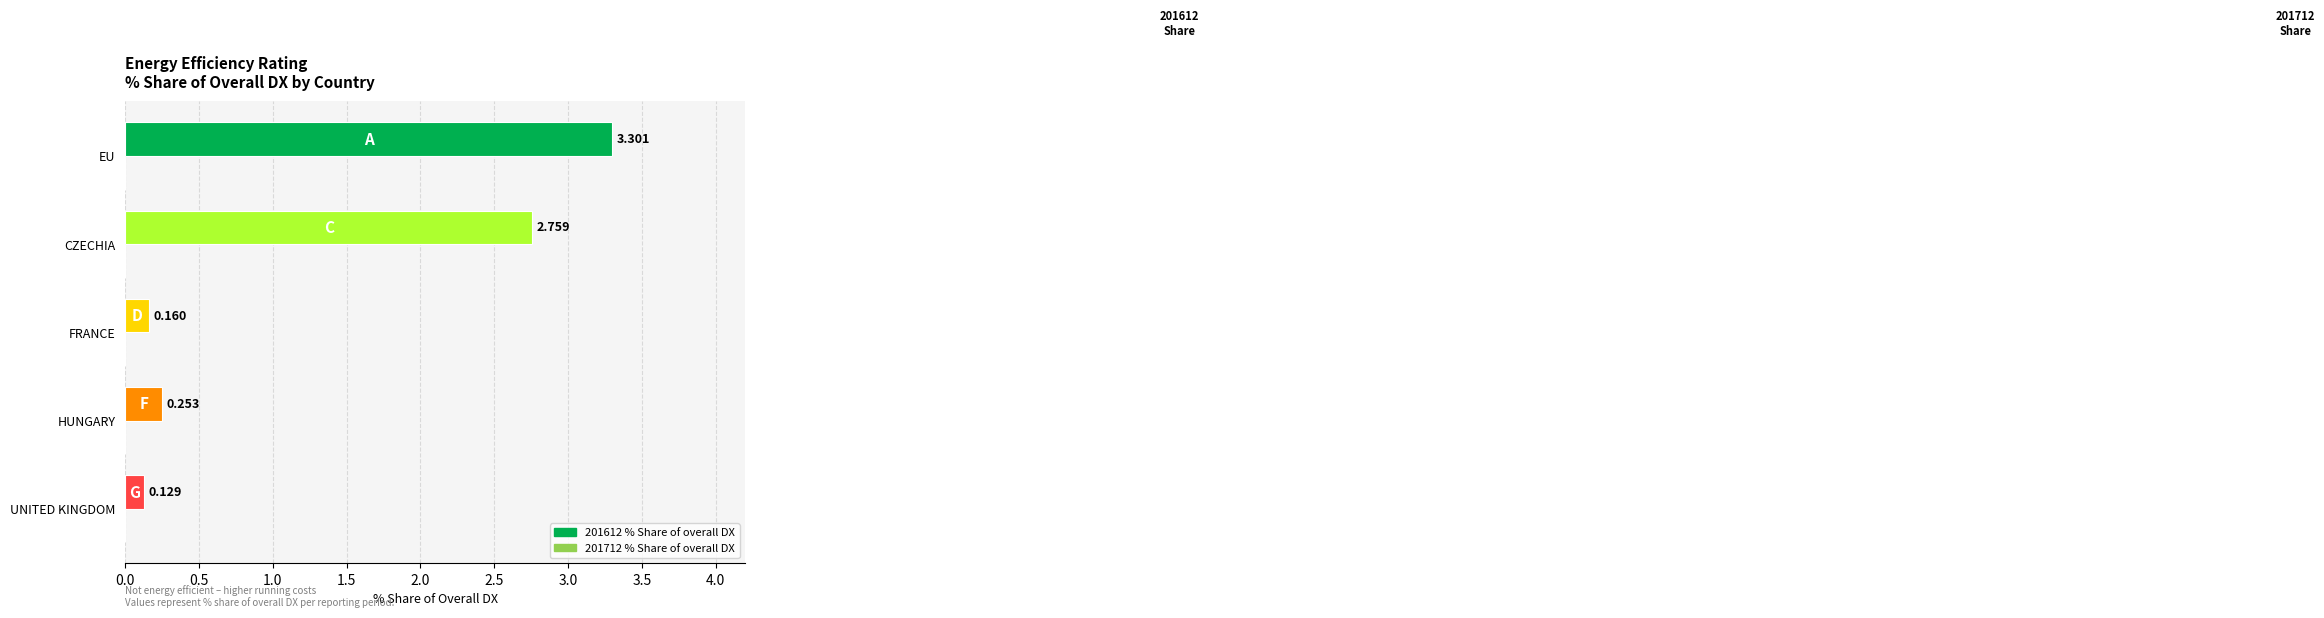

Rank the categories by value from highest to lowest.

EU, CZECHIA, HUNGARY, FRANCE, UNITED KINGDOM